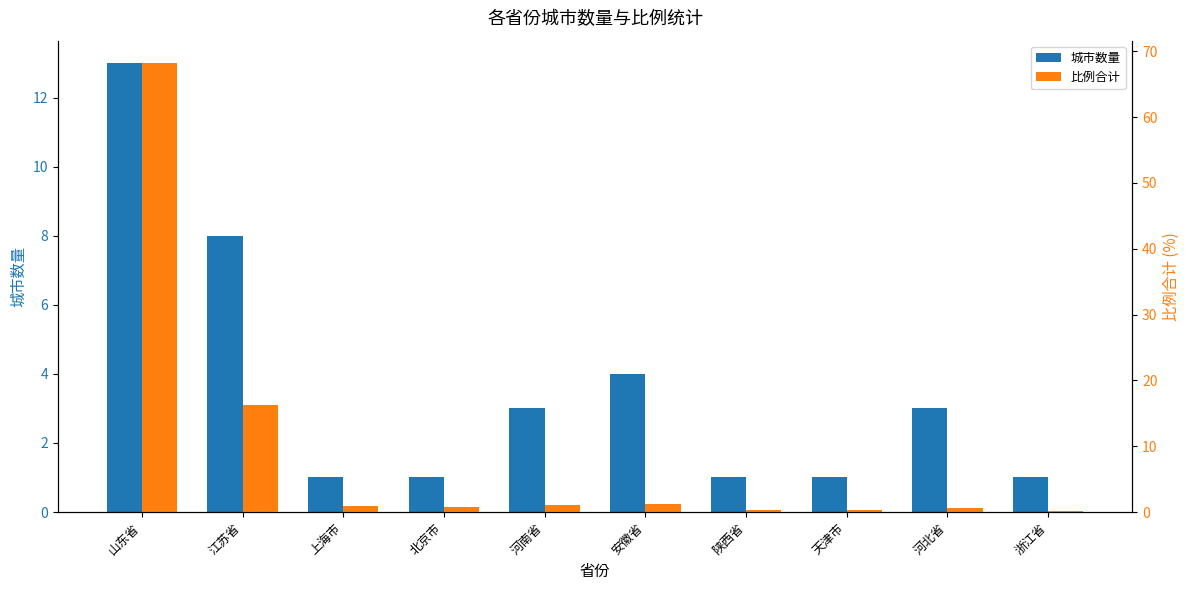

Is the value of 城市数量 at 江苏省 greater than the value of 比例合计 at 河南省?

Yes